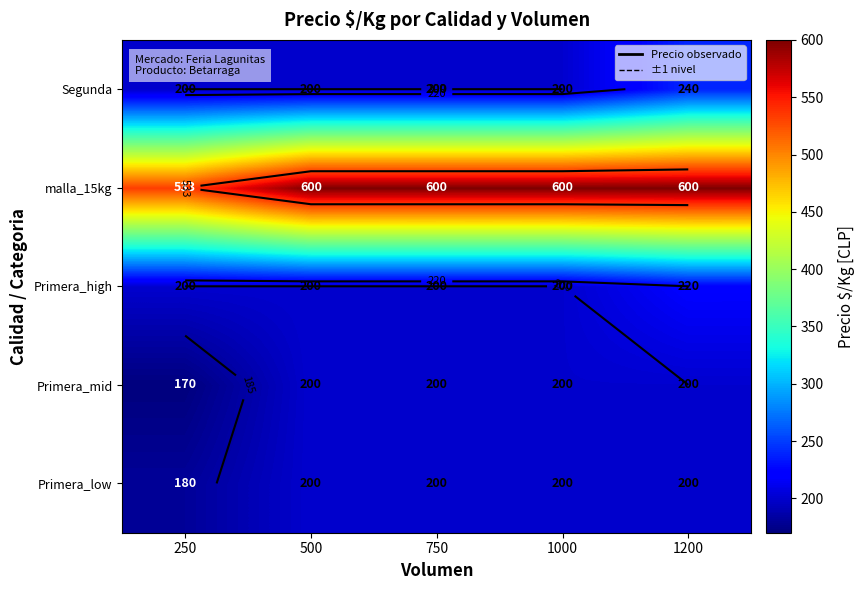

Is the value of Primera_mid at 500 greater than the value of malla_15kg at 750?

No